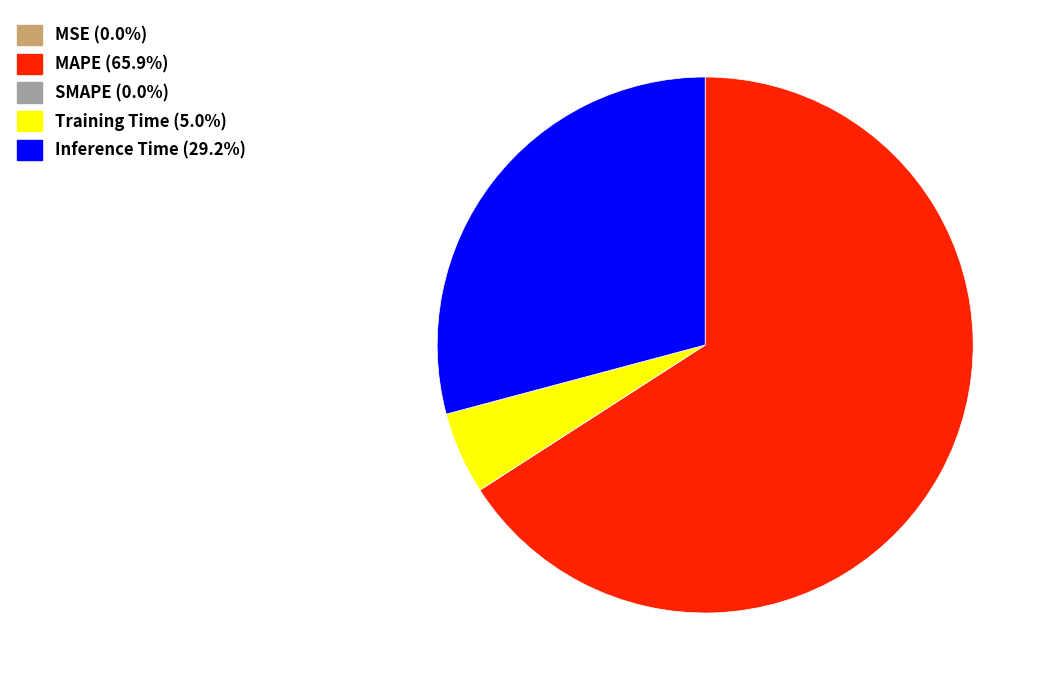

Is there any slice that represents more than half of the pie?

Yes